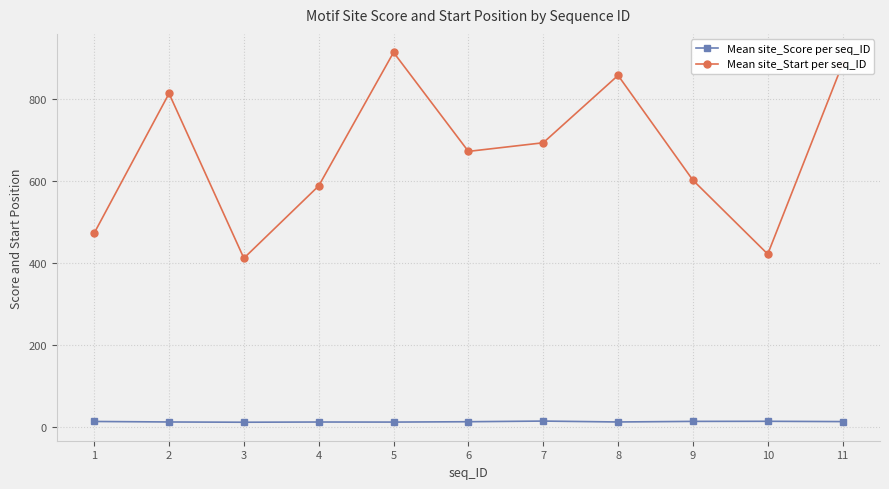

List the series in order of their peak value, lowest first.

Mean site_Score per seq_ID, Mean site_Start per seq_ID